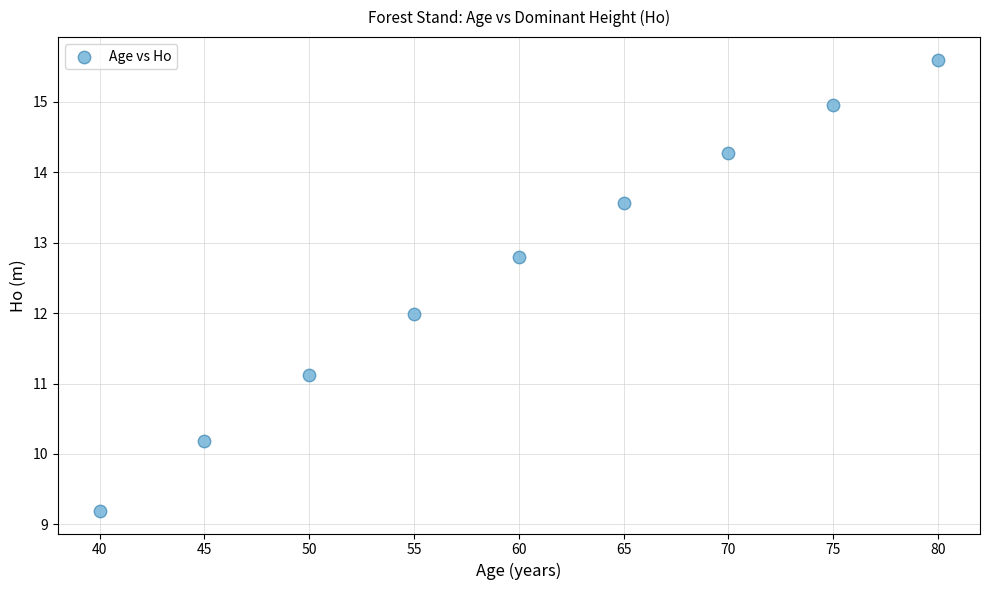

What is the average X value?

60.0